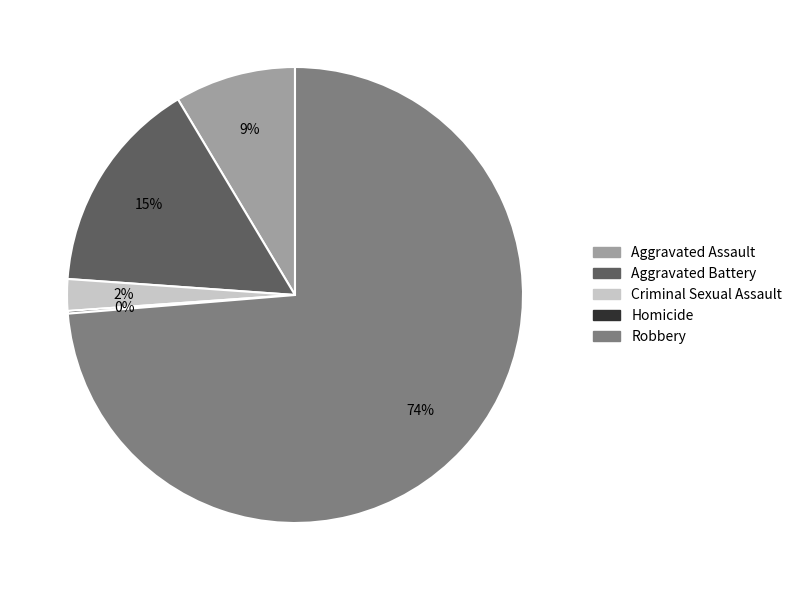

Combined, do Criminal Sexual Assault and Aggravated Assault account for over 50%?

No